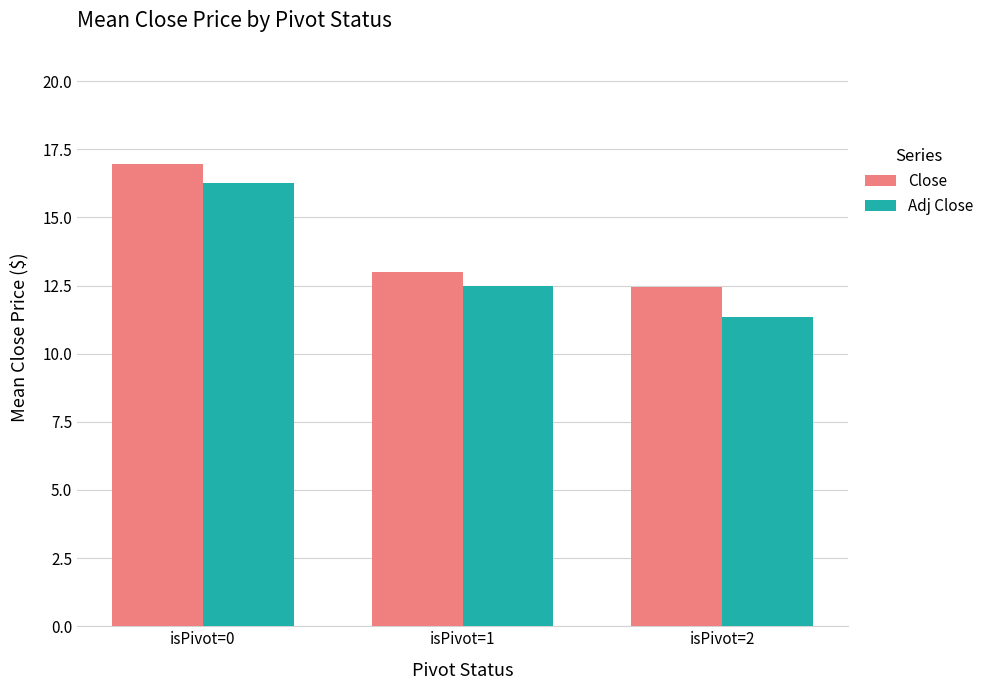

The Adj Close series shows 16.6 at isPivot=2. True or false?

False